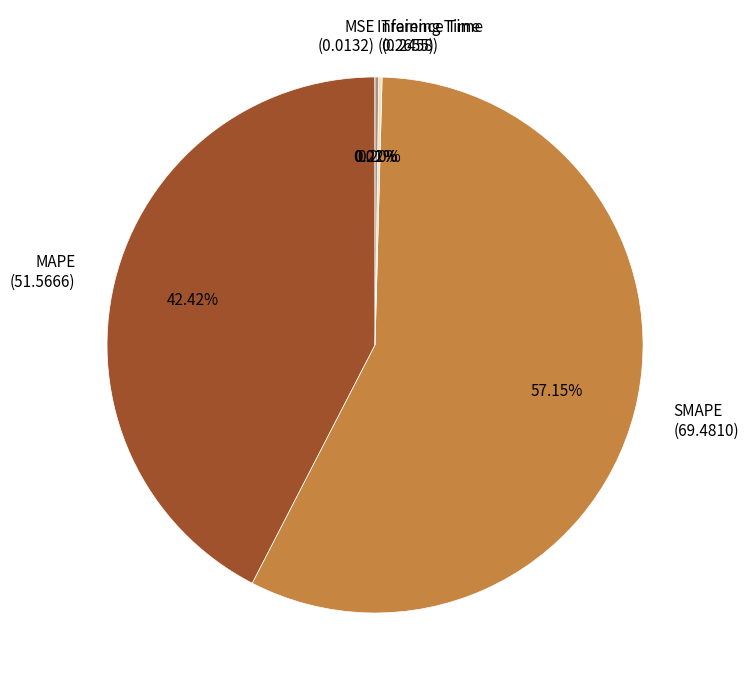

What is the largest slice in the pie chart?

SMAPE